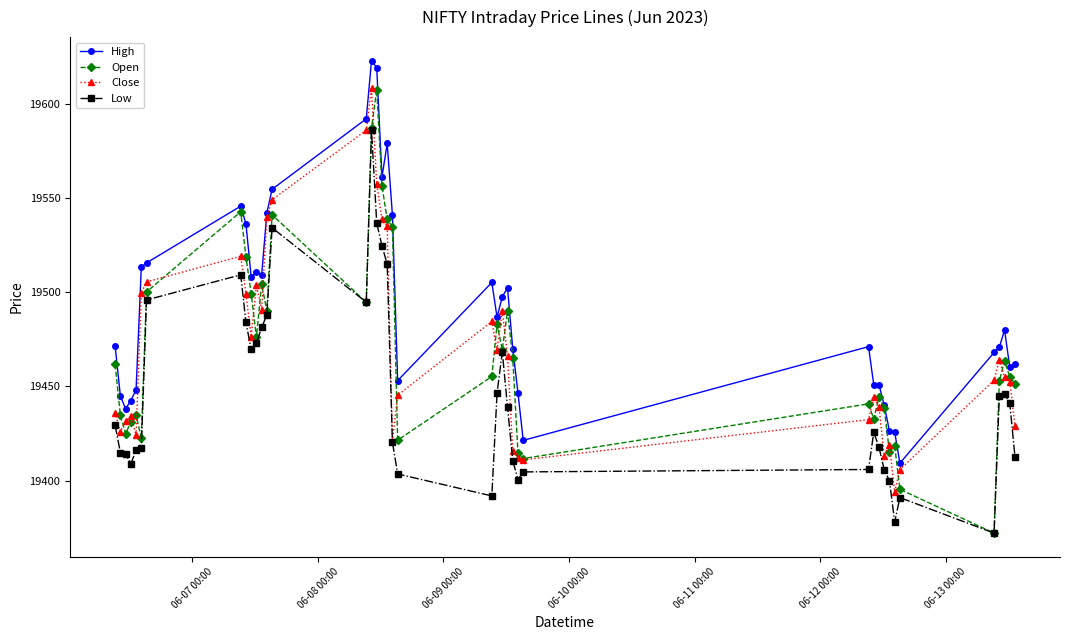

What is the maximum value shown in the chart?

19623.1